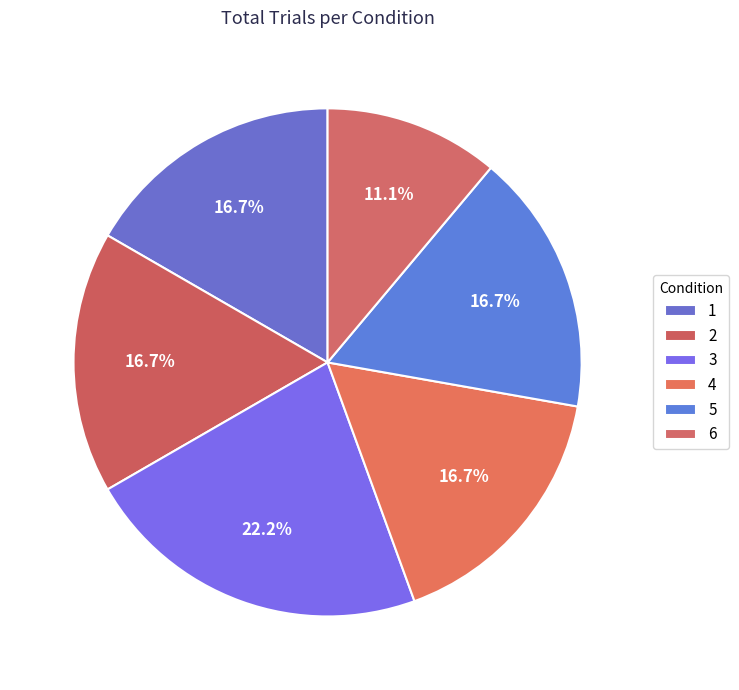

The 3 slice represents 22% of the pie. True or false?

True